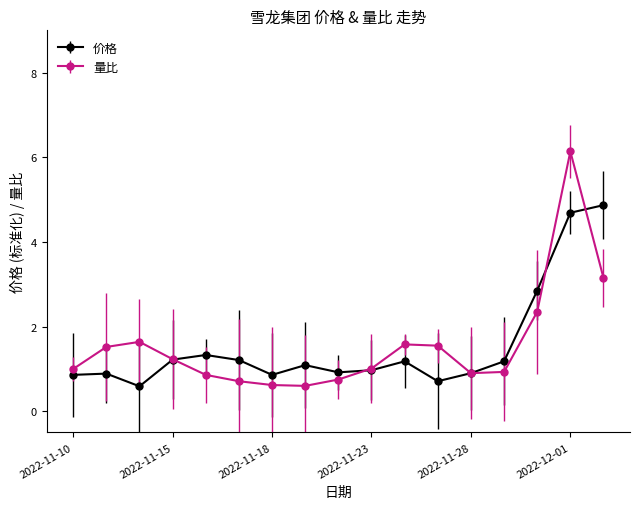

What is the value of the 量比 point at the 14th from the left?

0.9